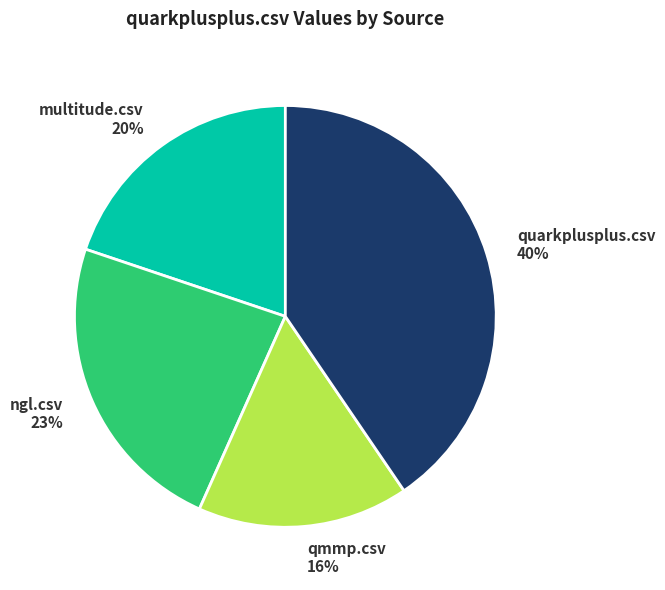

The qmmp.csv slice represents 16% of the pie. True or false?

True